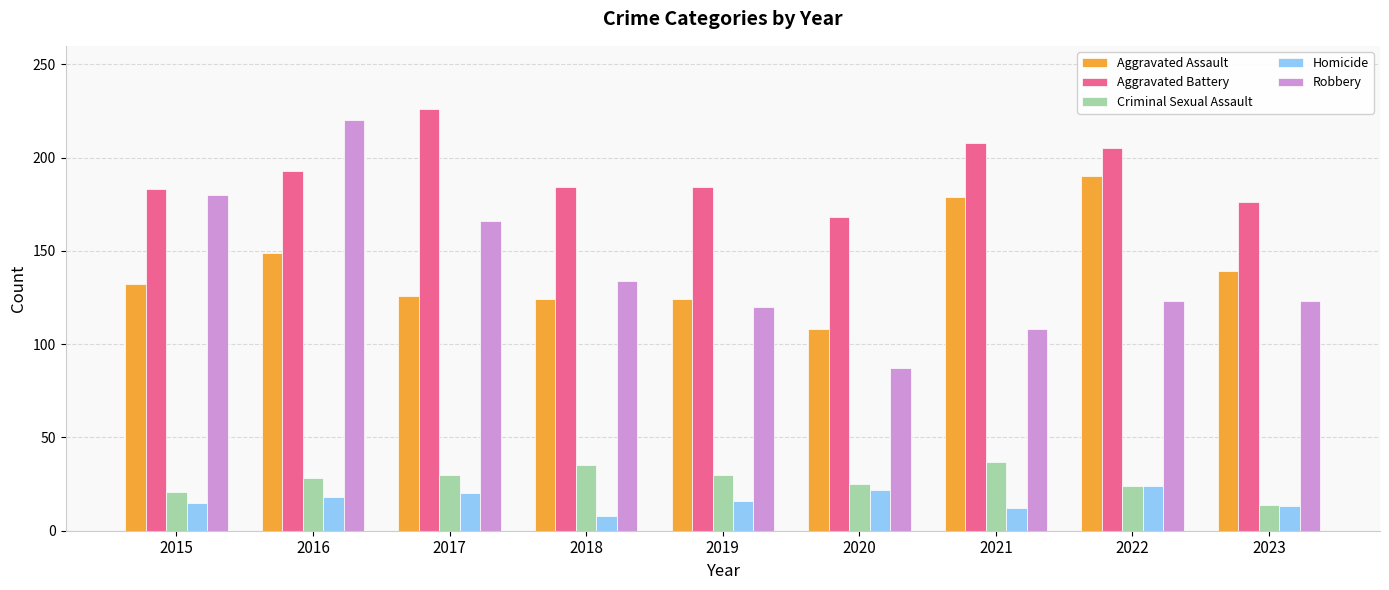

Does the chart contain any negative values?

No